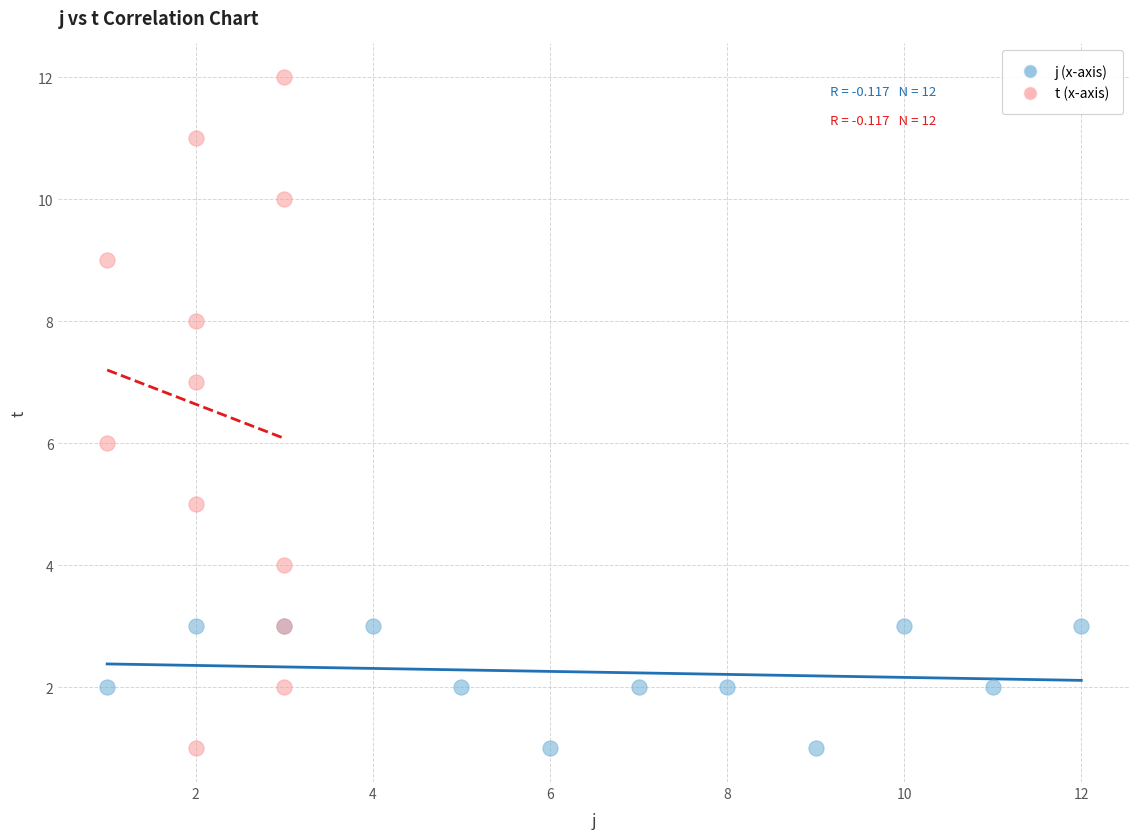

Which series contains the highest Y value?

t (x-axis)